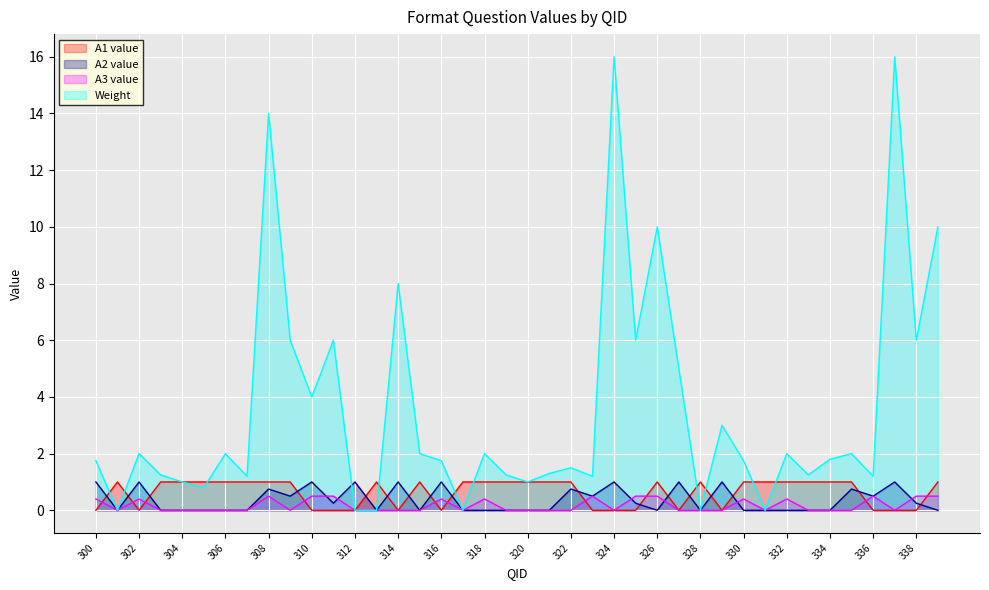

Between 310 and 316, which series saw the biggest shift?

Weight